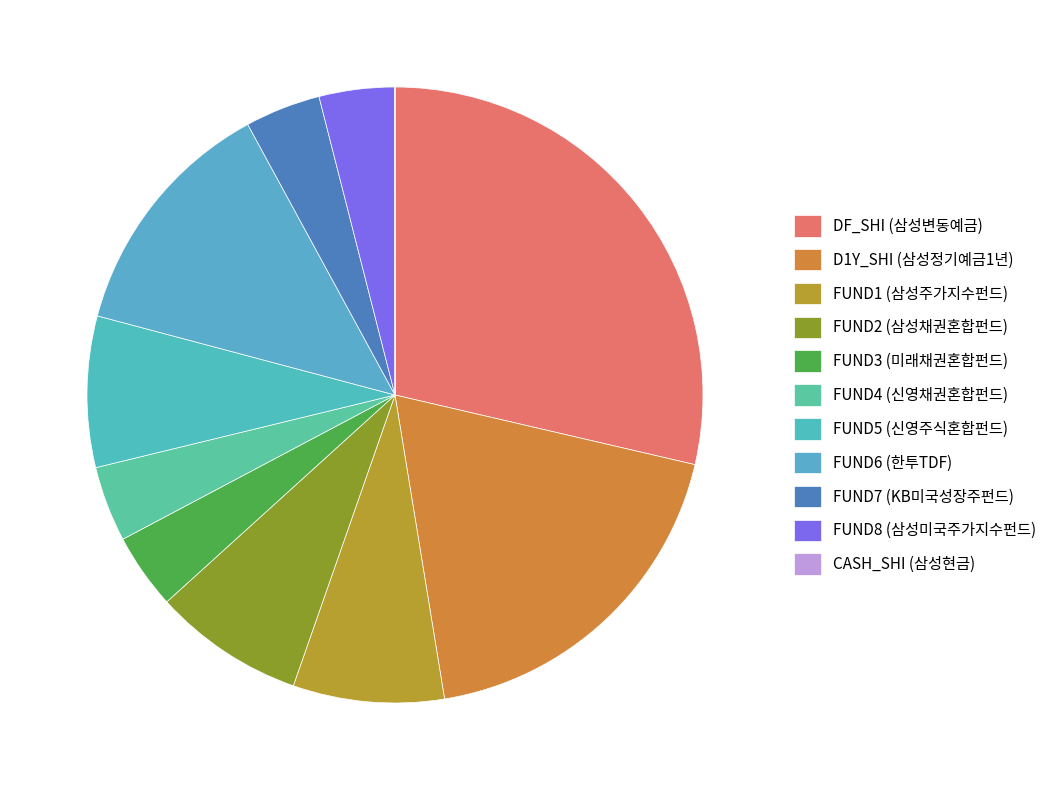

How many slices are in this pie chart?

11